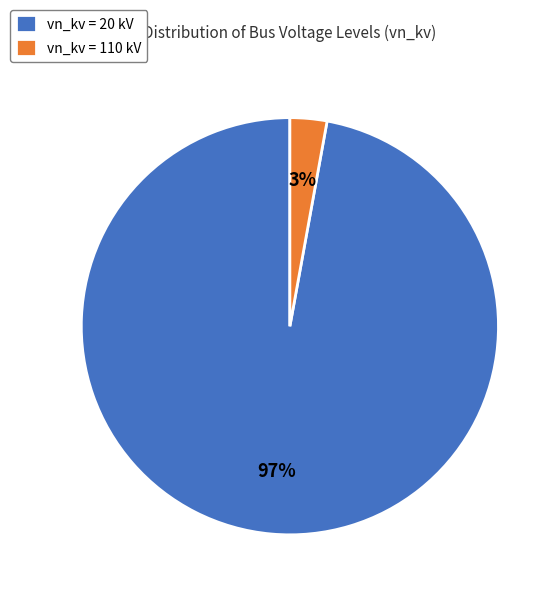

Do vn_kv = 20 kV and vn_kv = 110 kV together represent more than half of the pie?

Yes